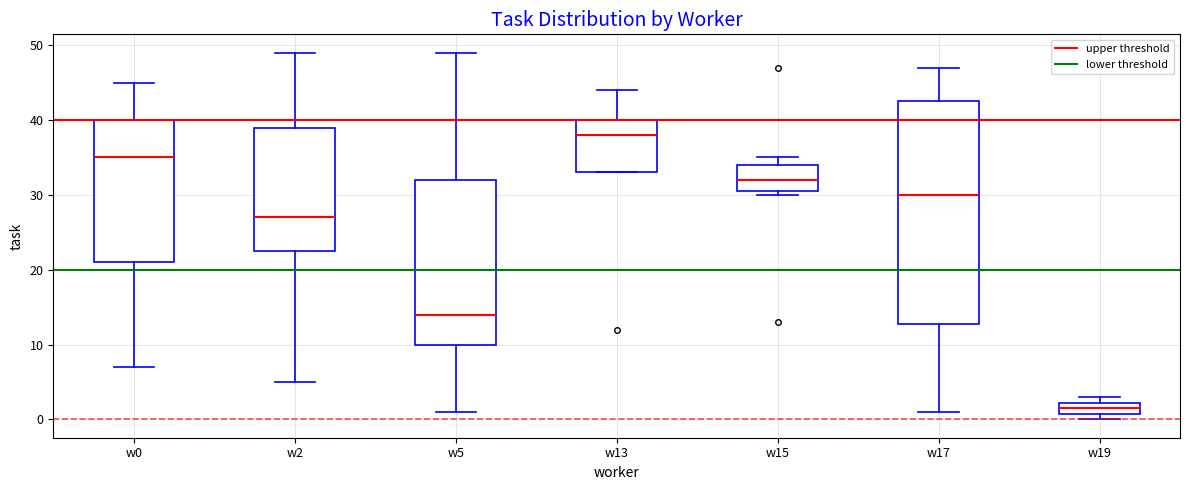

Where does the lower whisker of the box for w17 end on the y-axis? The values are not printed on the chart, so give them approximately, as read against the axis.

1